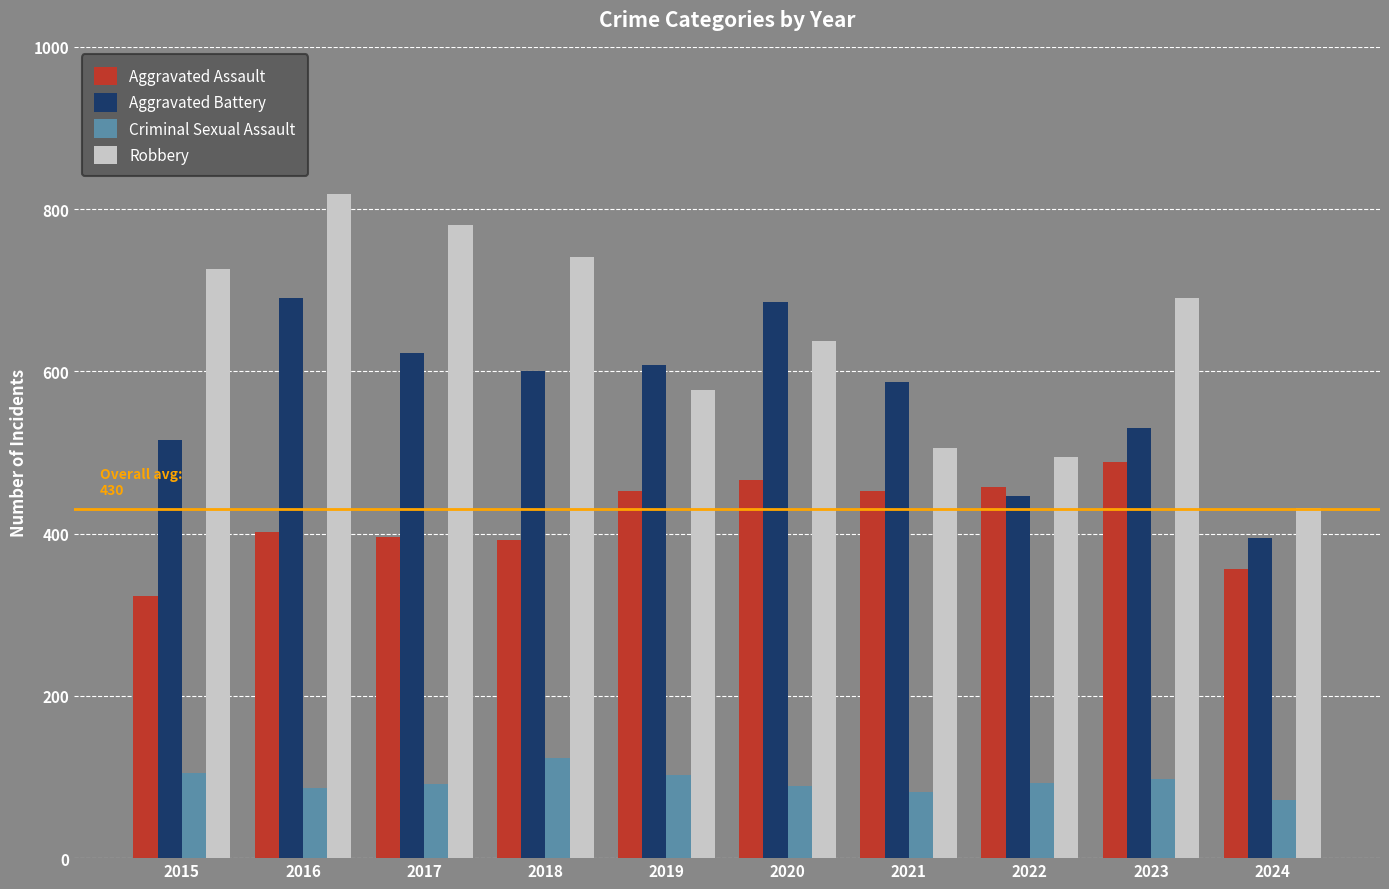

What is the total value across all series at 2016?

1999